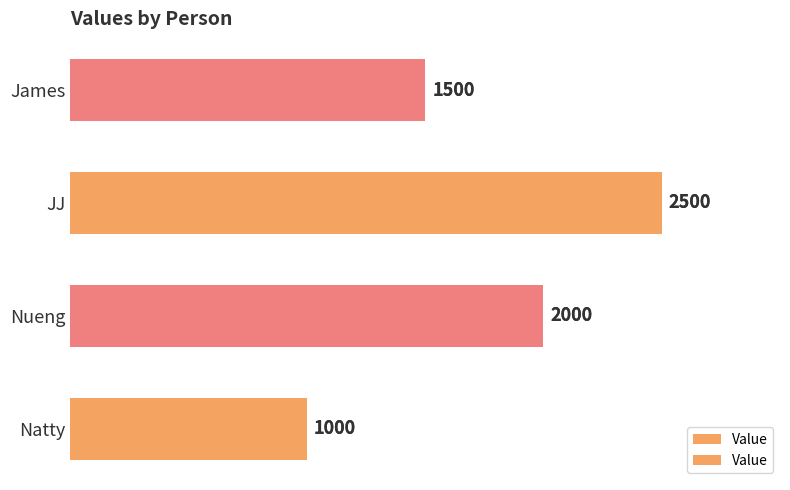

Count the values in the range 1500 to 2500.

3